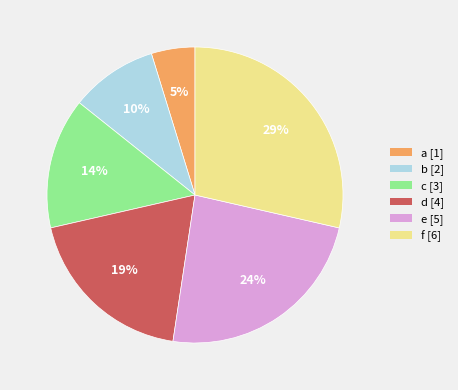

To the nearest percent, what is the combined percentage of a [1] and c [3]?

19%